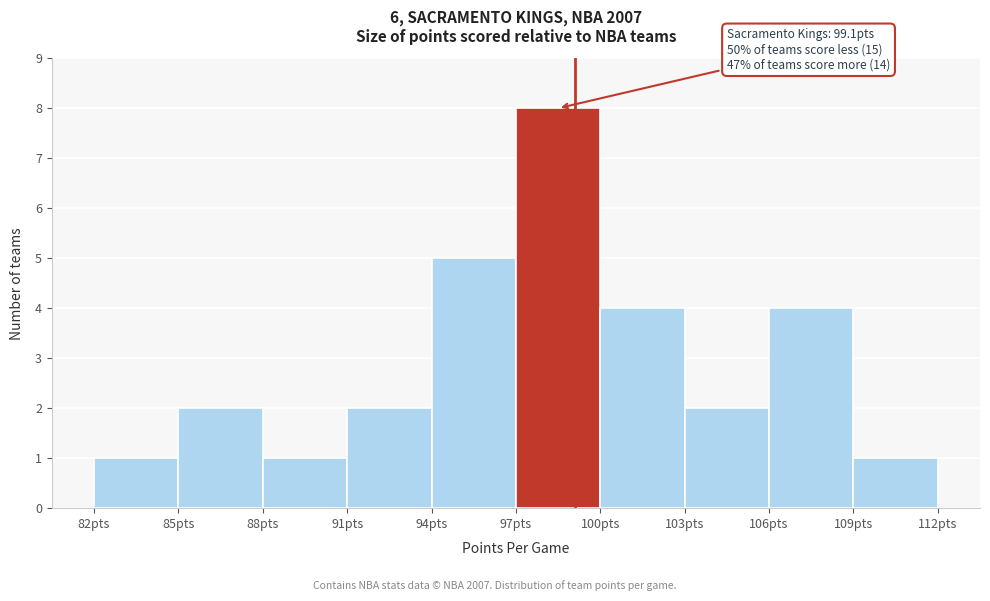

Over which range of the x-axis is the bar tallest?

97 to 100